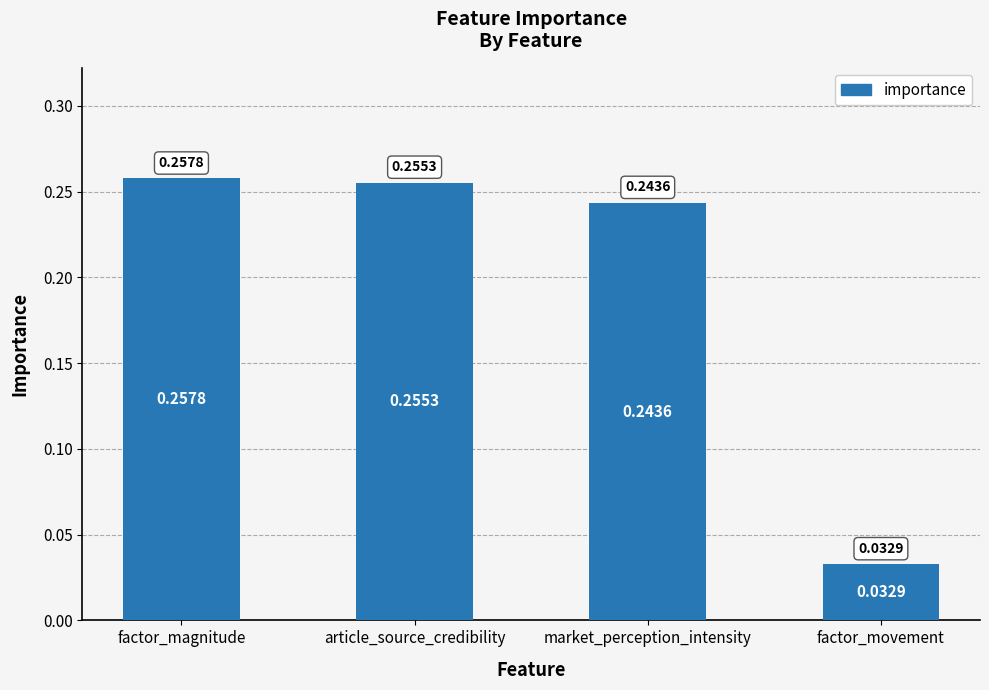

Which has a higher value, factor_magnitude or article_source_credibility?

factor_magnitude